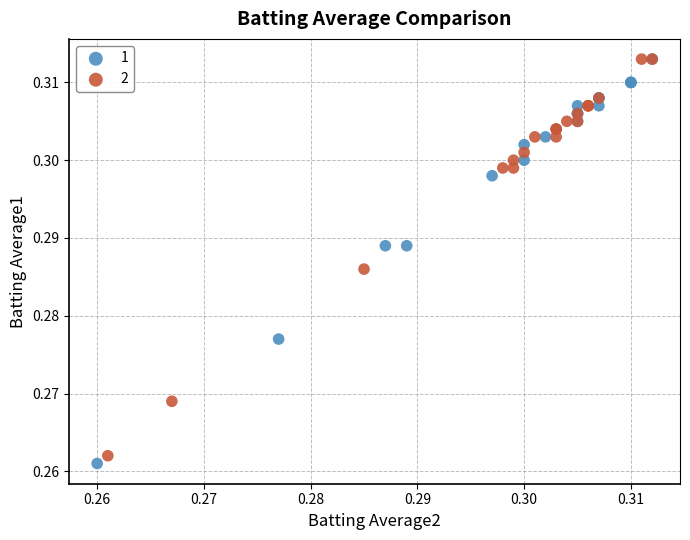

What are all the series names shown in the legend?

1, 2